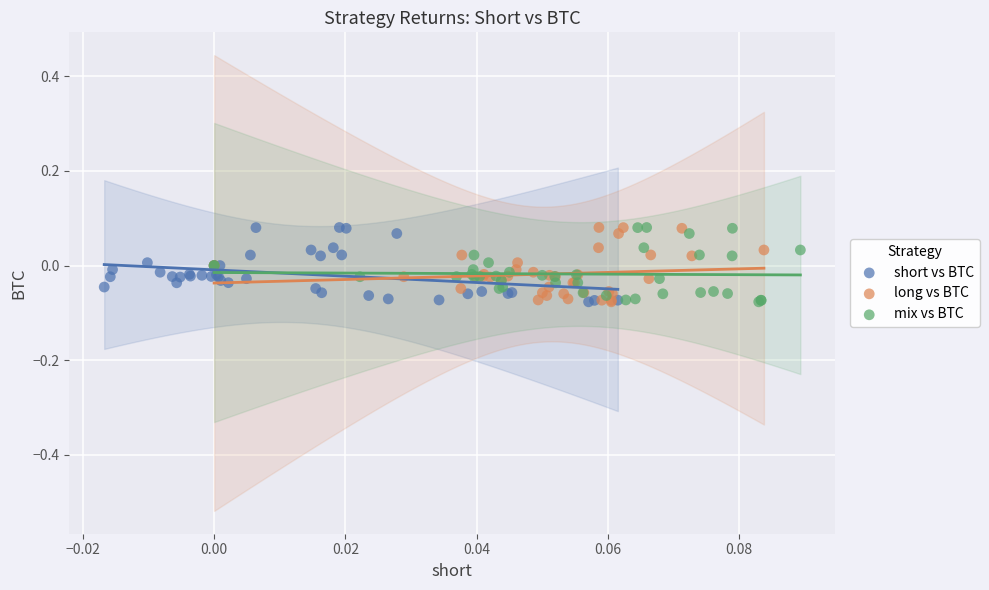

What are all the series names shown in the legend?

short vs BTC, long vs BTC, mix vs BTC